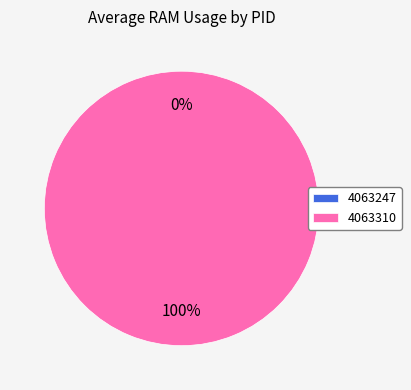

Which category has the smallest portion of the pie?

4063247